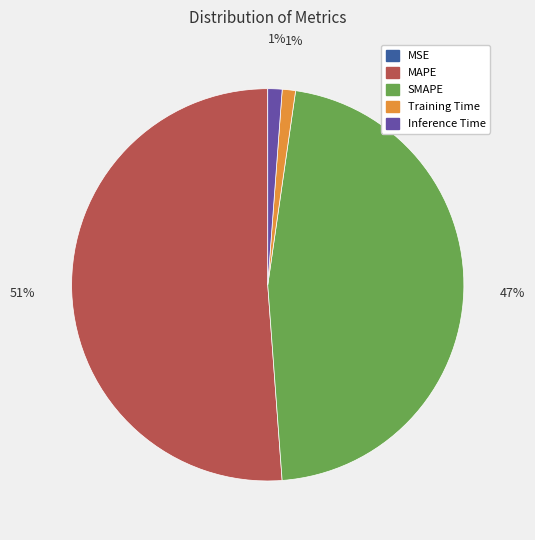

Combined, do MAPE and Training Time account for over 50%?

Yes